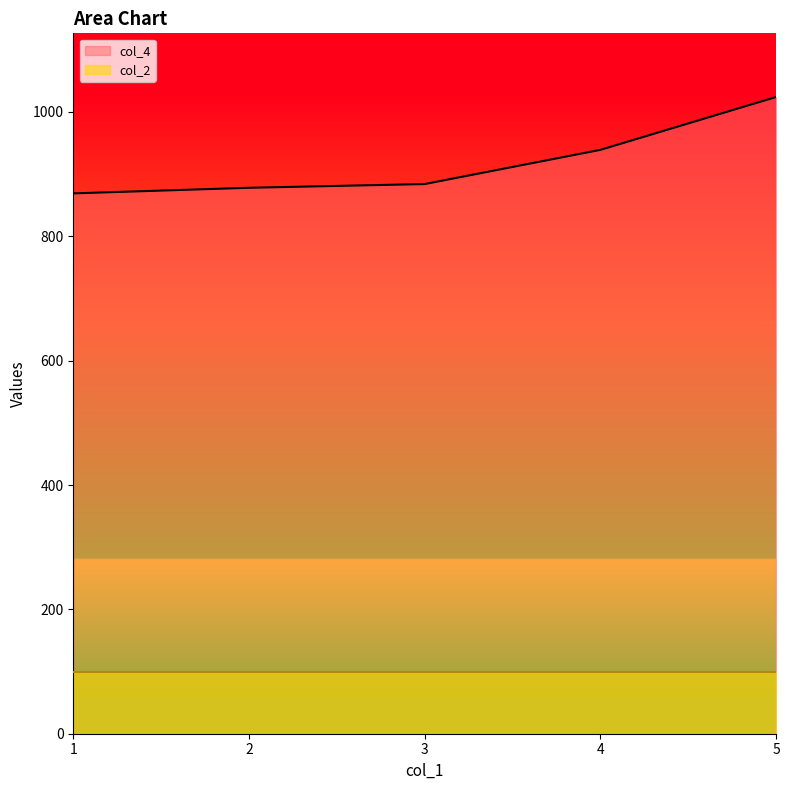

Reading right to left, what are all the values shown in this chart?

5=1024	4=939	3=884	2=878	1=869